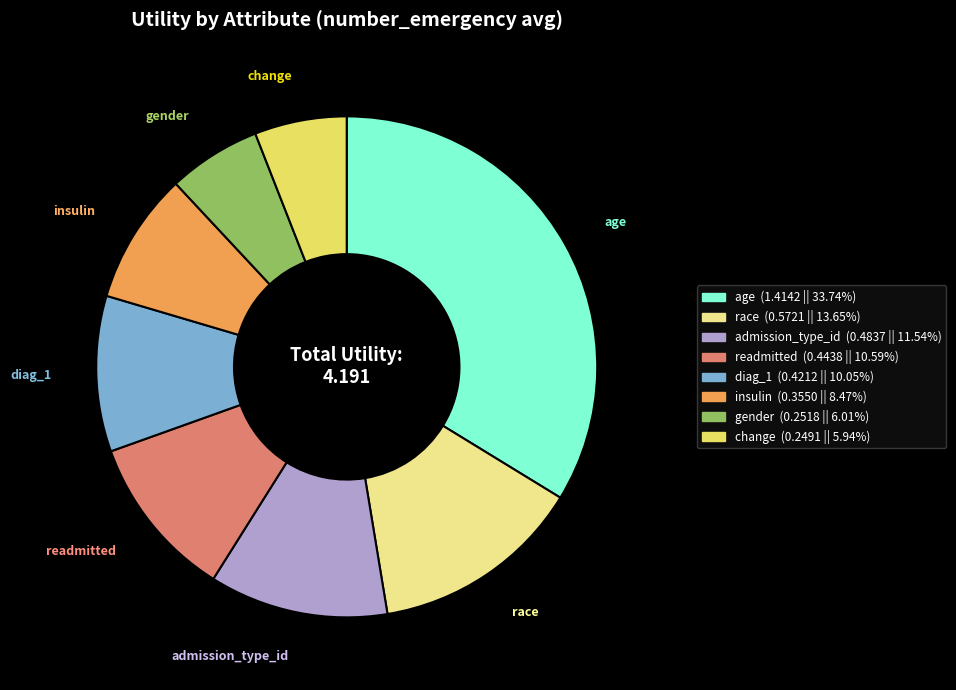

Do readmitted and race together represent more than half of the pie?

No